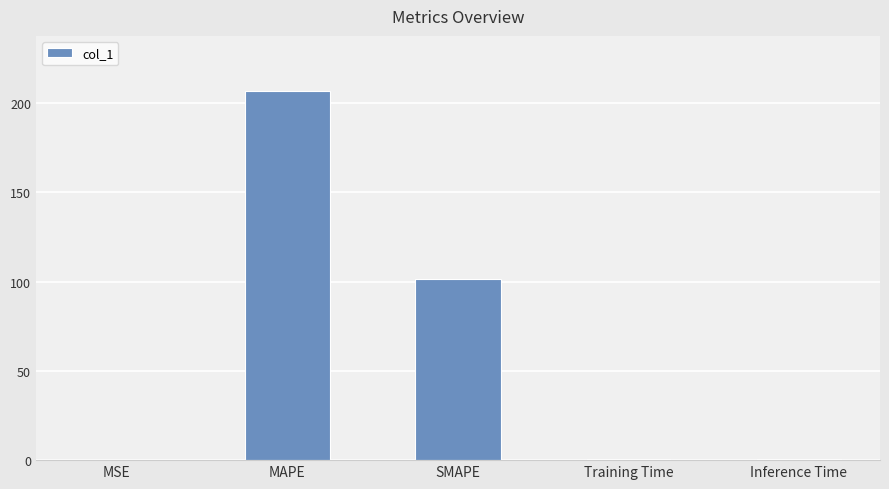

What is the sum of all values?

309.3